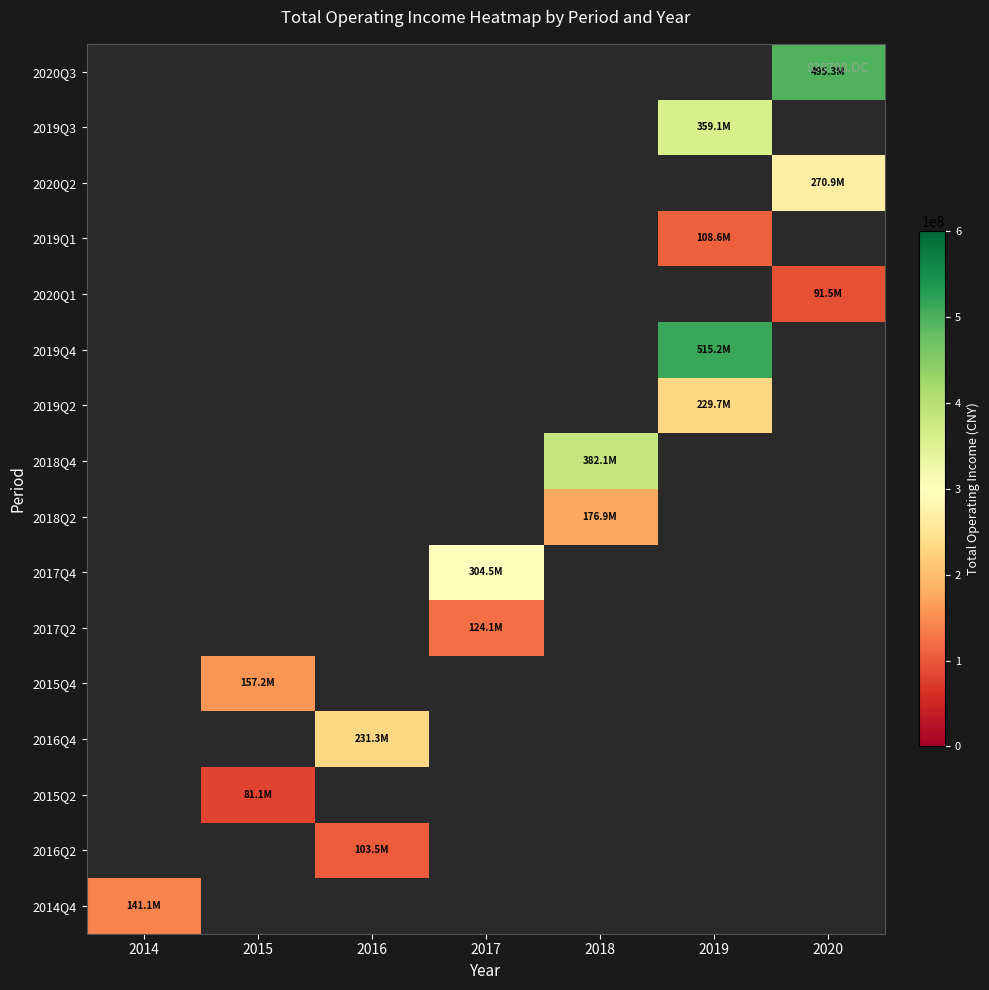

What is the difference between the highest and lowest values at 2020?

403821945.8